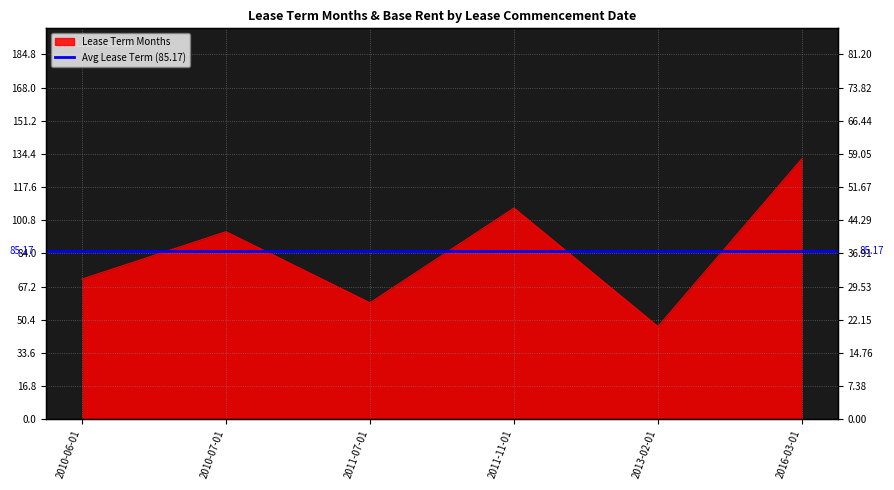

Which series ends up on top after the final intersection of Base rent and Lease Term Months?

Lease Term Months